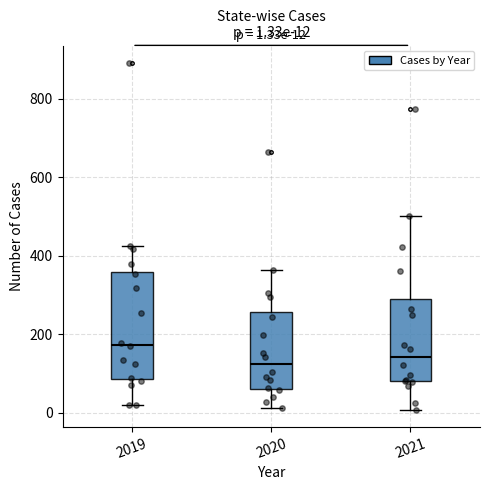

Which box is the tallest, from its lower edge to its upper edge?

2019